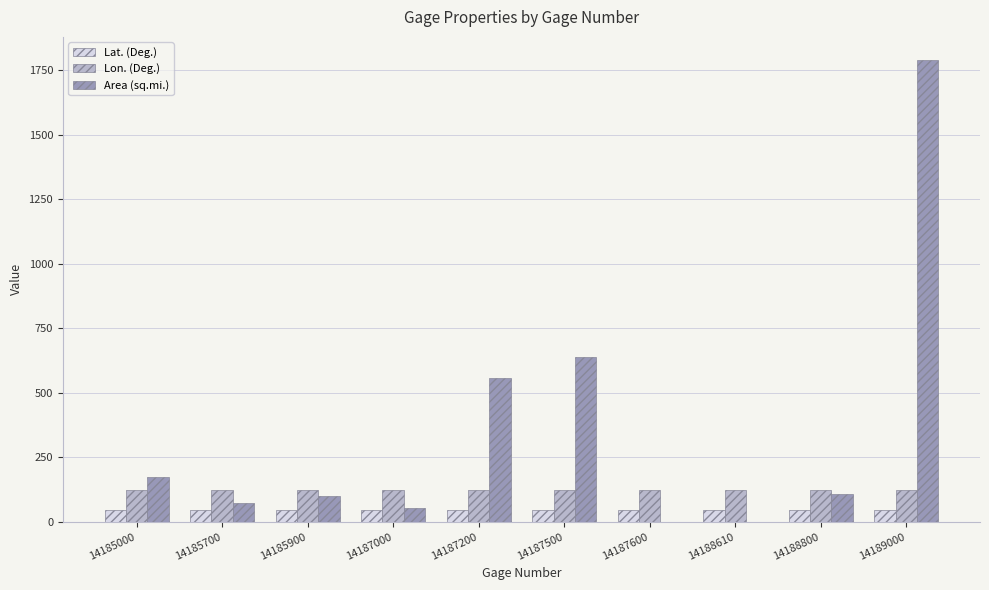

What value does the Lat. (Deg.) series have at 14187600?

44.5